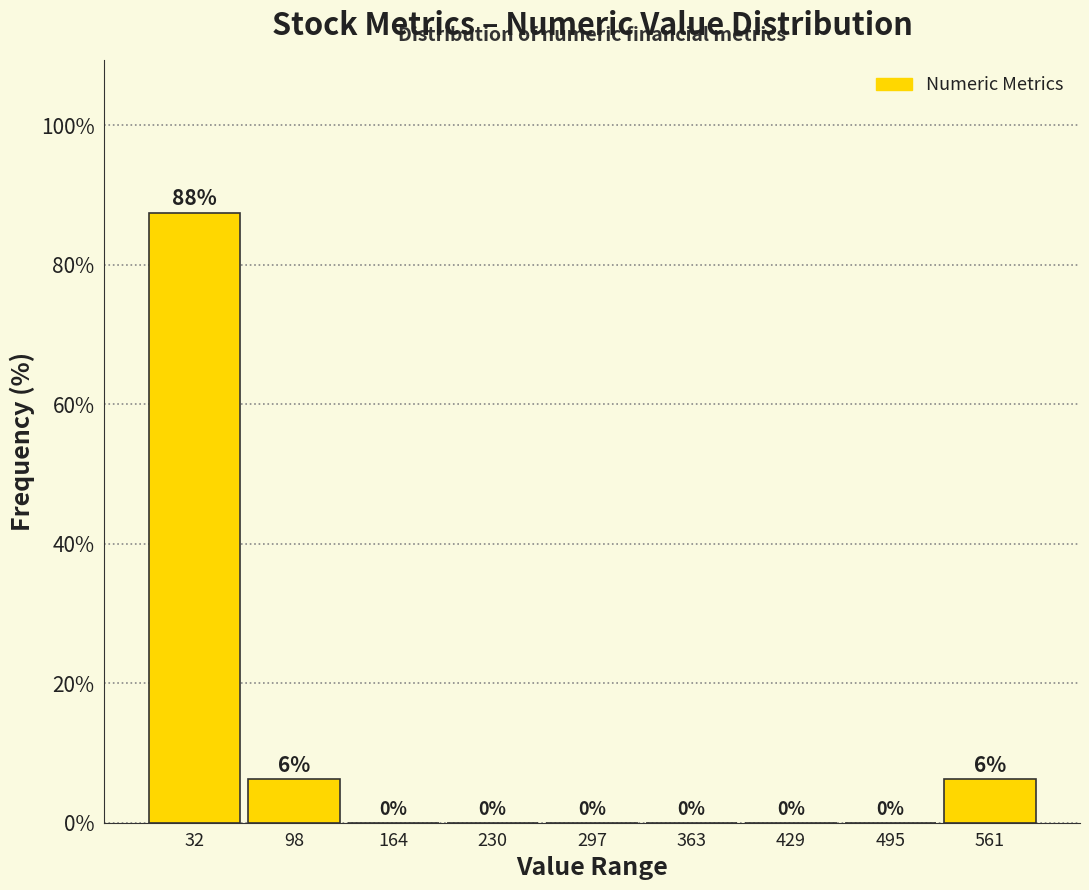

Over which range of the x-axis is the bar tallest?

0 to 70